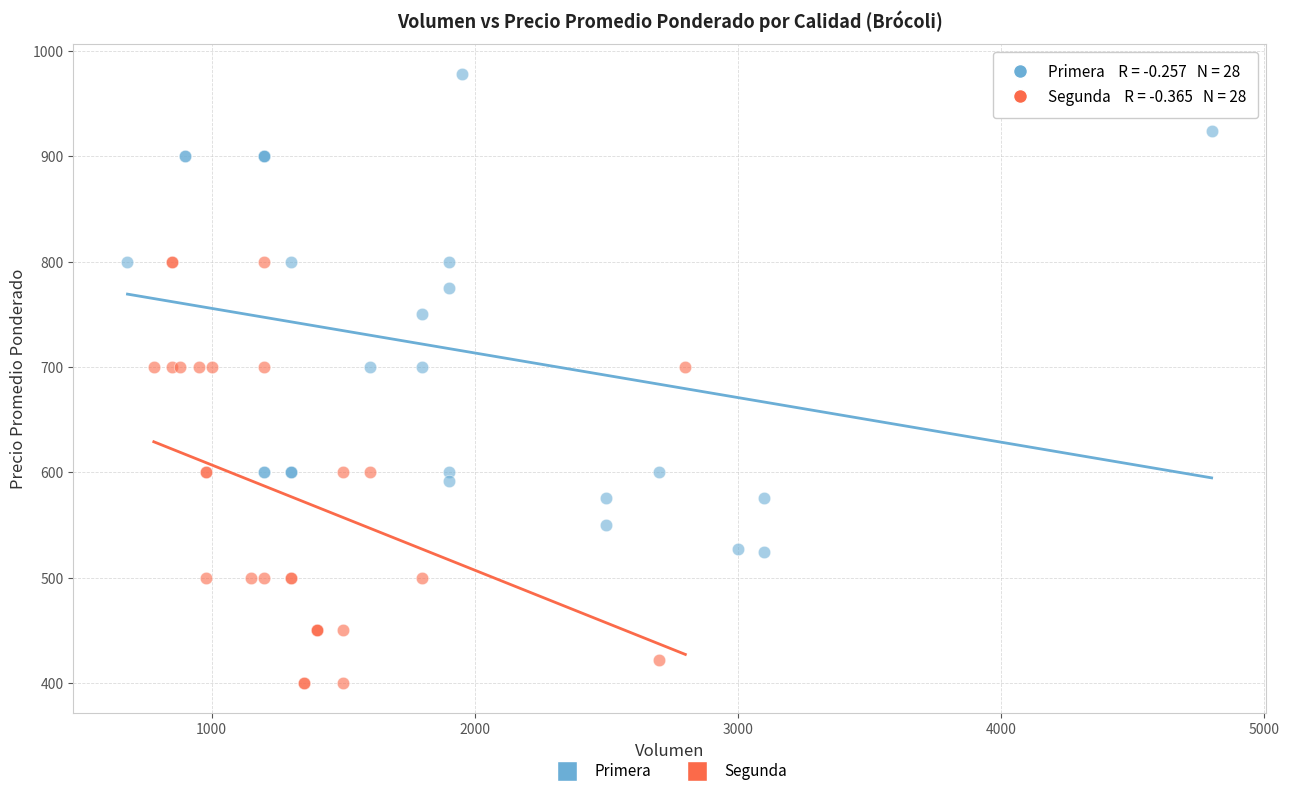

What are all the series names shown in the legend?

Primera, Segunda